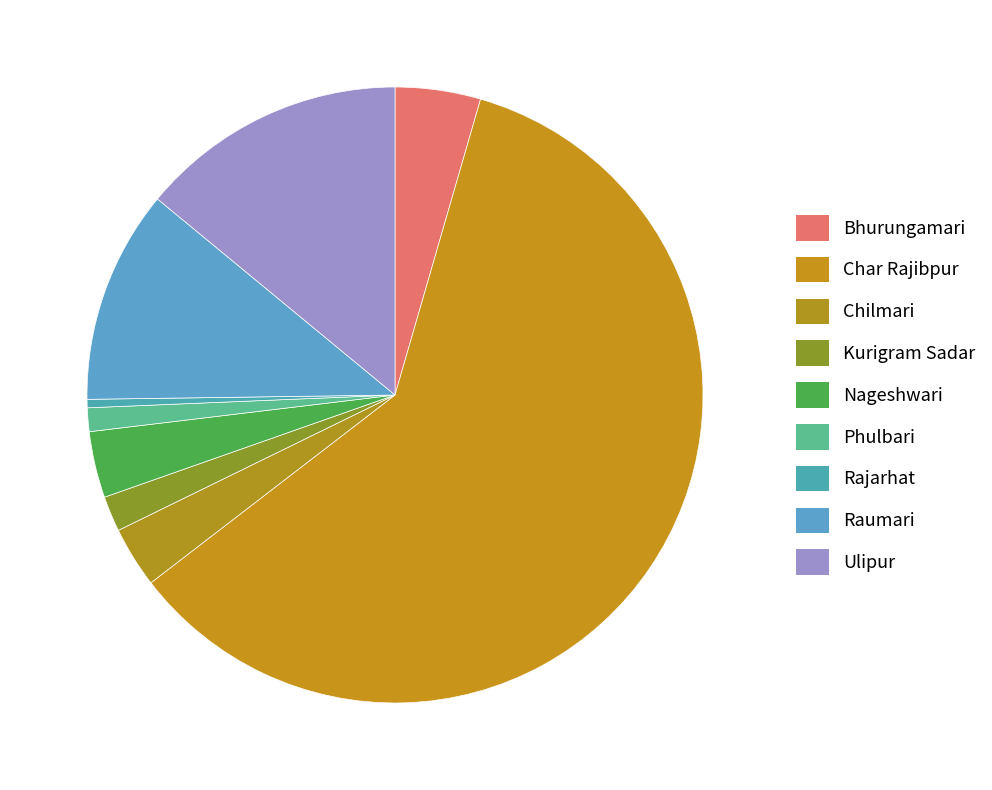

Rank the categories by value from lowest to highest.

Rajarhat, Phulbari, Kurigram Sadar, Chilmari, Nageshwari, Bhurungamari, Raumari, Ulipur, Char Rajibpur